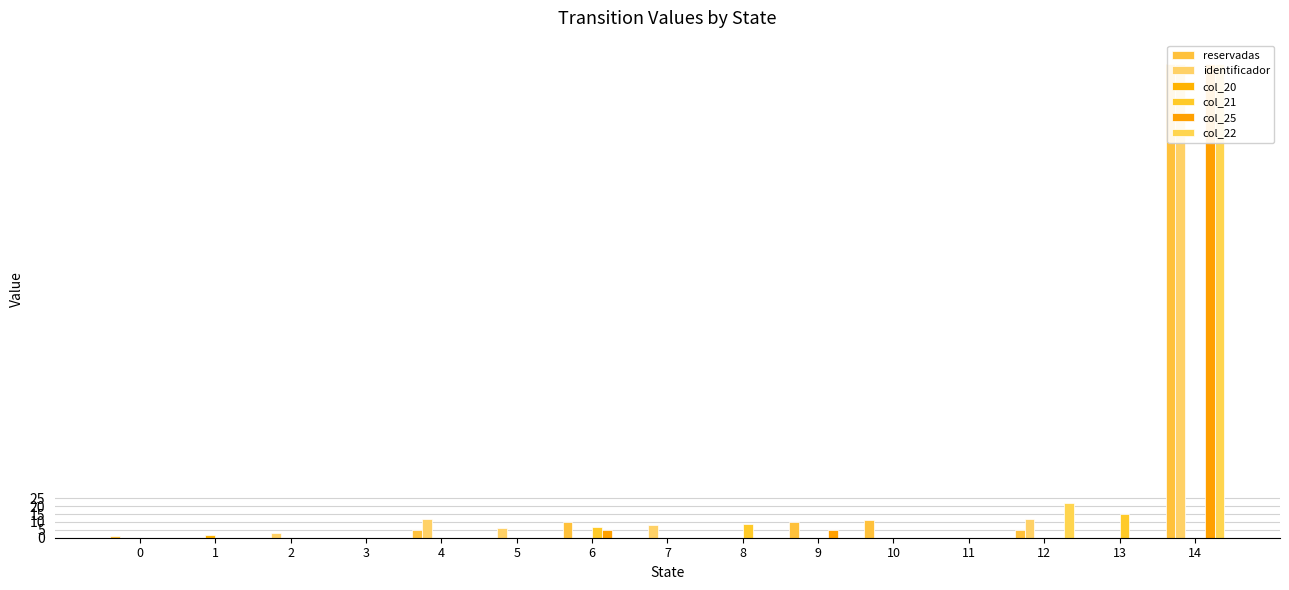

Is it true that reservadas equals 118 at 13?

False